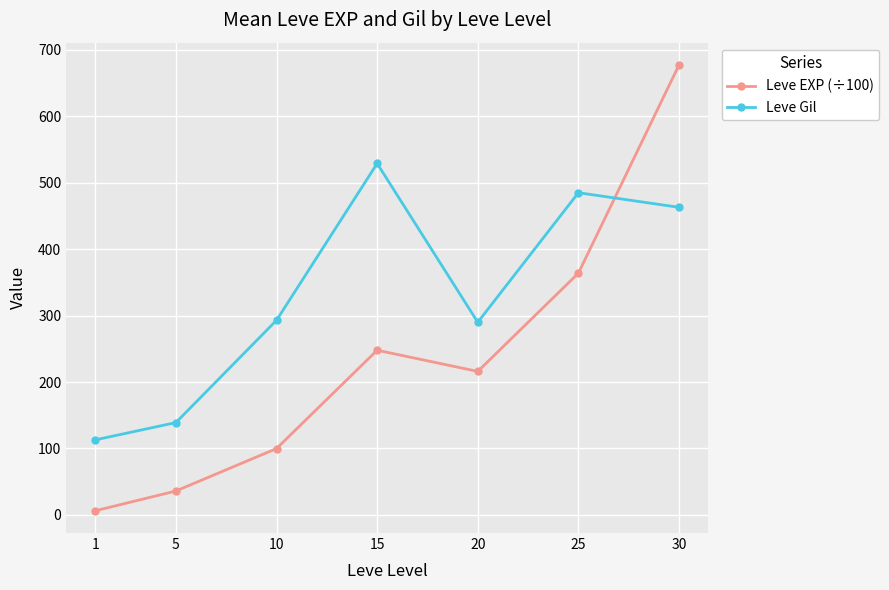

Which series has the widest spread of values?

Leve EXP (÷100)